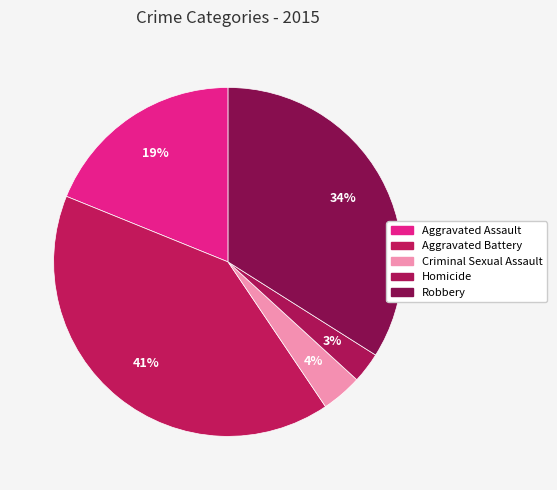

How many segments does this pie chart have?

5